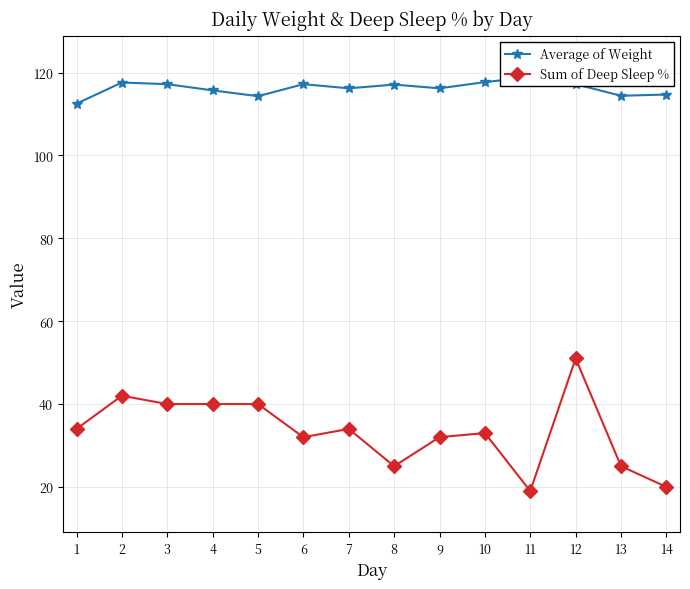

The value of Sum of Deep Sleep % at 9 is 13.6. True or false?

False